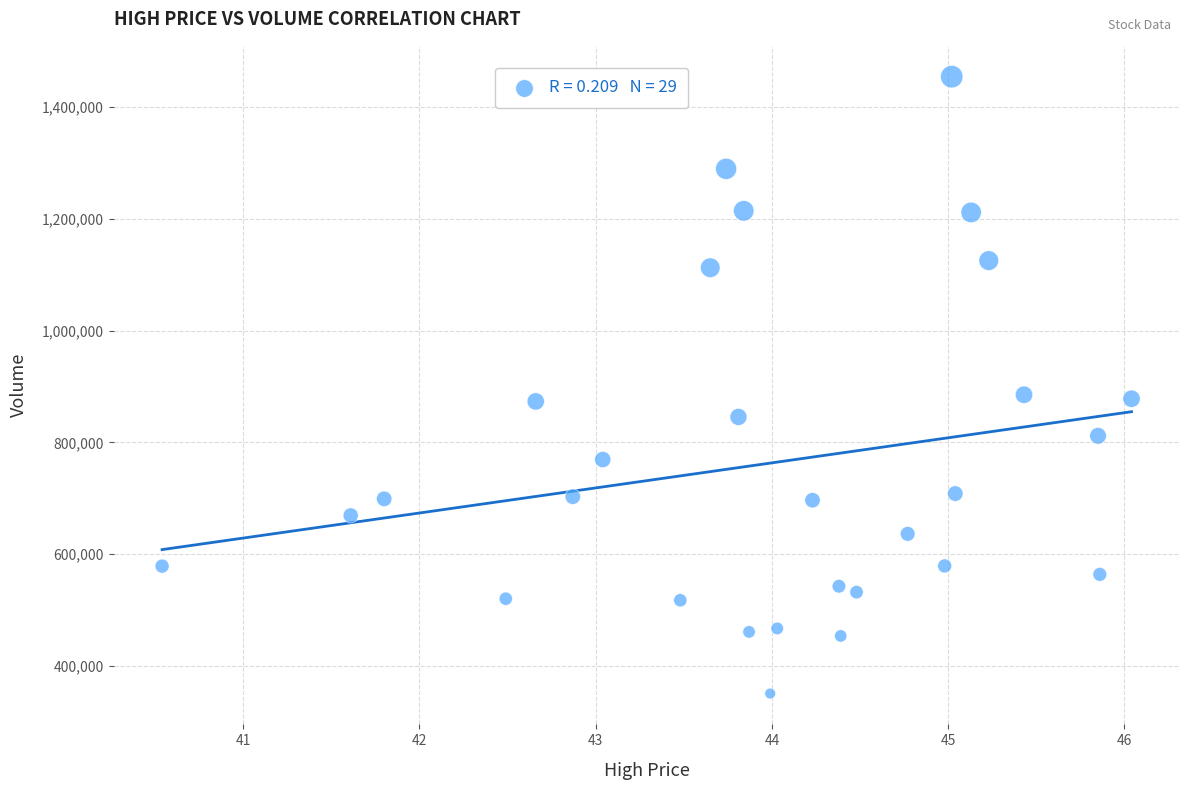

What is the range of Y values (max minus min)?

1103700